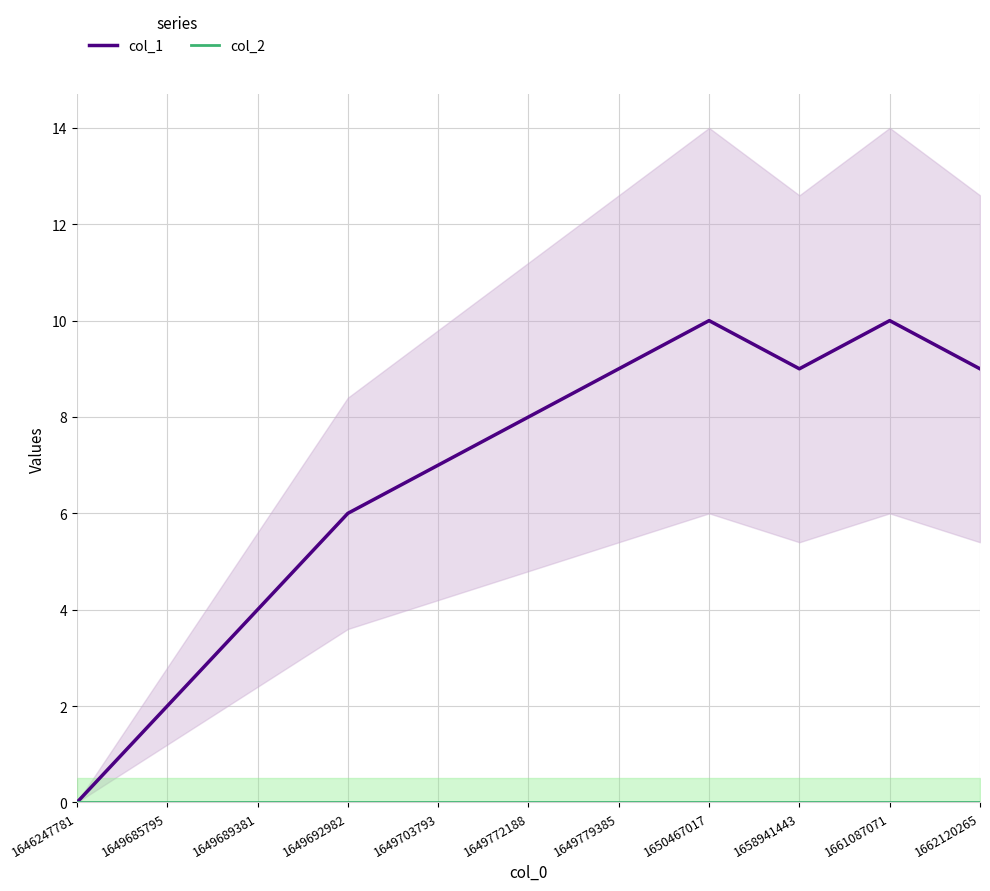

At which label is col_2 closest to 0?

1646247781